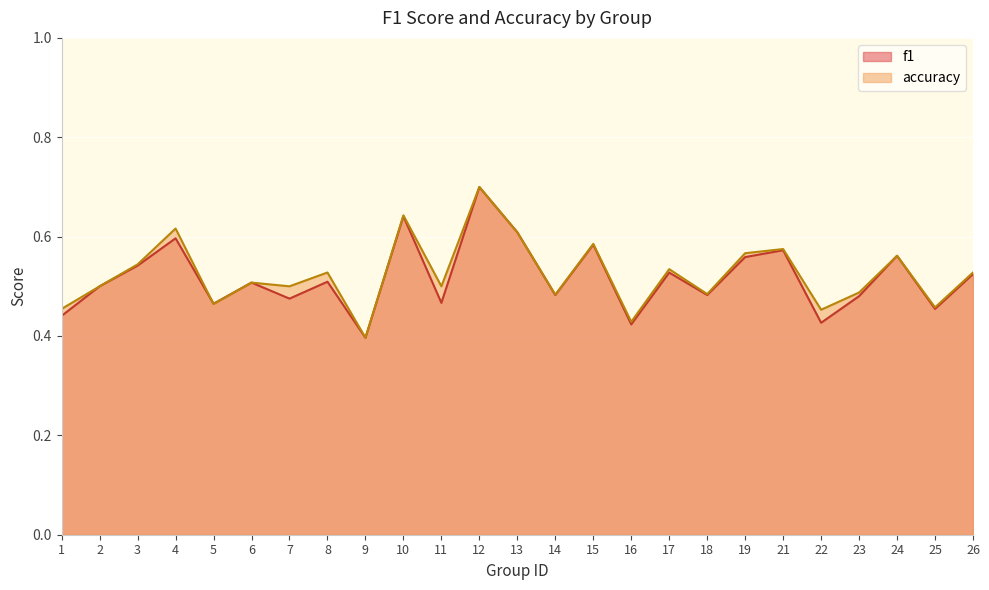

What is the sum of all accuracy values?

13.1